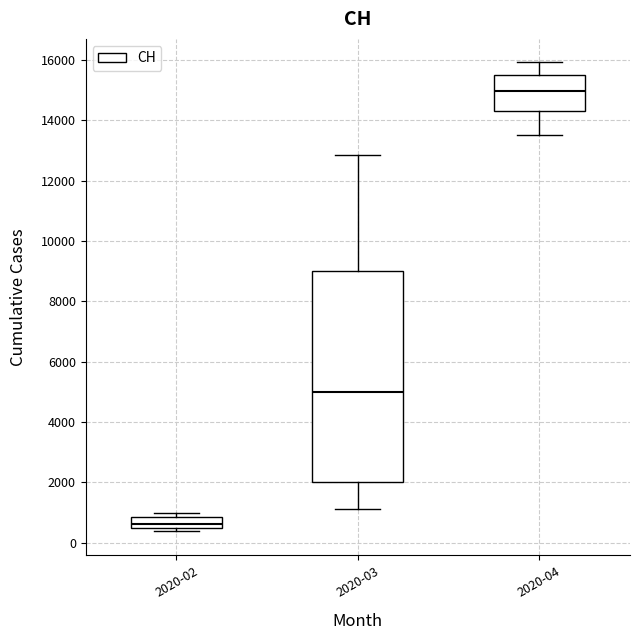

Which box has the lowest median line?

2020-02